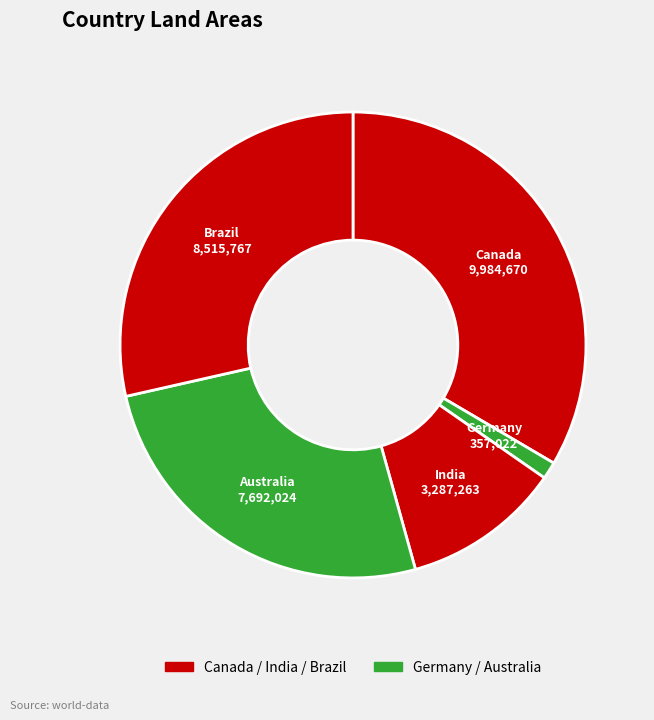

Which has a higher value, India or Germany?

India